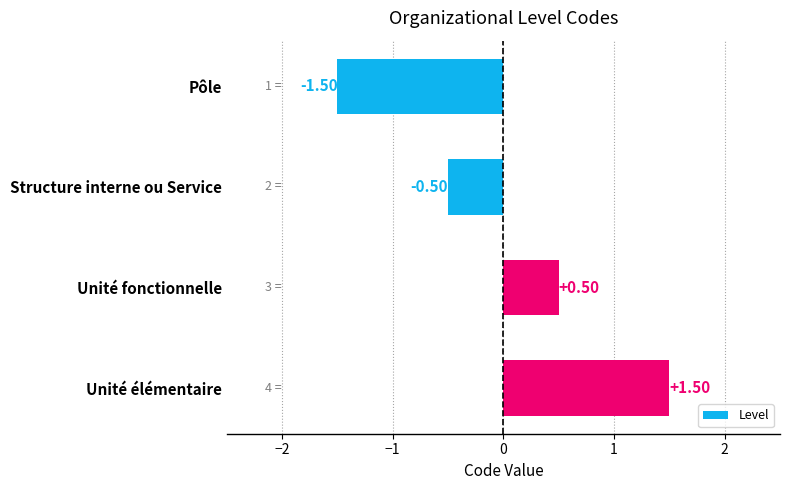

Which label corresponds to the smallest value in the chart?

Pôle